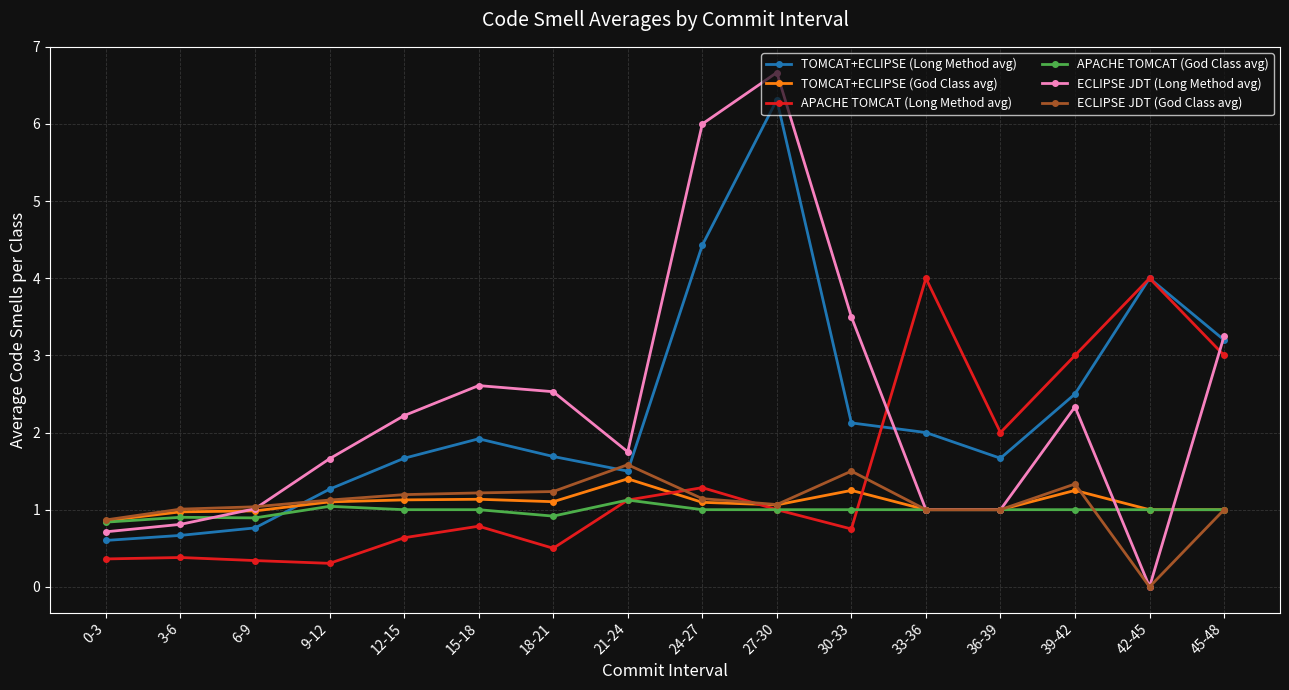

Which series has the widest spread of values?

ECLIPSE JDT (Long Method avg)